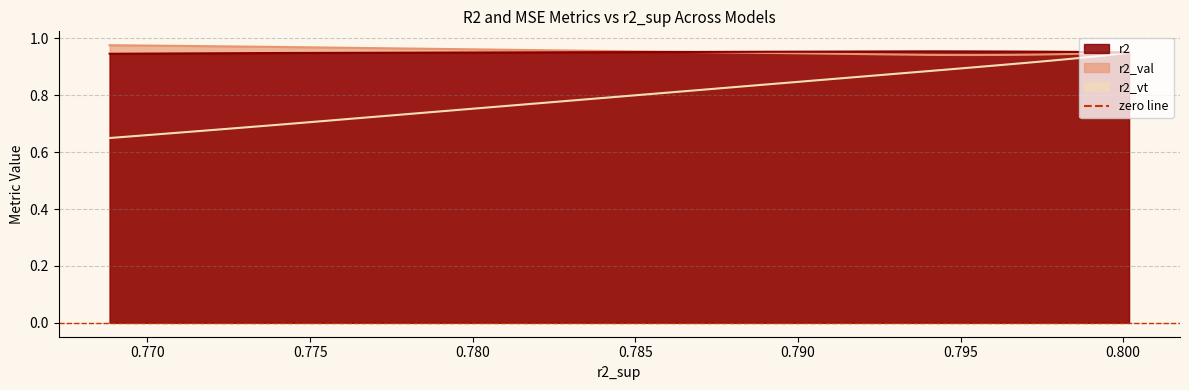

Reading left to right, extract all data points from this chart.

r2: 0.8001797816204335=1.0	0.7999348404250263=1.0	0.7996613844471343=1.0	0.7993605615474372=1.0	0.7990336929303463=1.0	0.7986820673972924=1.0	0.7983068314397744=1.0	0.7979092334319908=1.0	0.7974903298719869=1.0	0.7970511488320412=1.0	0.7965928250187856=1.0	0.7961162820527135=1.0	0.7956224506238088=1.0	0.7951122976421857=1.0	0.7945866896599624=1.0	0.794046553872544=1.0	0.7740605400193844=0.9	0.7734000776675022=0.9	0.7727415692543408=0.9	0.7720851562063693=0.9	0.771430872935889=0.9	0.7707788506652833=0.9	0.7701290637738583=0.9	0.7694815608322745=0.9	0.7688363646304872=0.9
r2_val: 0.8001797816204335=1.0	0.7999348404250263=1.0	0.7996613844471343=1.0	0.7993605615474372=0.9	0.7990336929303463=0.9	0.7986820673972924=0.9	0.7983068314397744=0.9	0.7979092334319908=0.9	0.7974903298719869=0.9	0.7970511488320412=0.9	0.7965928250187856=0.9	0.7961162820527135=0.9	0.7956224506238088=0.9	0.7951122976421857=0.9	0.7945866896599624=0.9	0.794046553872544=0.9	0.7740605400193844=1.0	0.7734000776675022=1.0	0.7727415692543408=1.0	0.7720851562063693=1.0	0.771430872935889=1.0	0.7707788506652833=1.0	0.7701290637738583=1.0	0.7694815608322745=1.0	0.7688363646304872=1.0
r2_vt: 0.8001797816204335=0.9	0.7999348404250263=0.9	0.7996613844471343=0.9	0.7993605615474372=0.9	0.7990336929303463=0.9	0.7986820673972924=0.9	0.7983068314397744=0.9	0.7979092334319908=0.9	0.7974903298719869=0.9	0.7970511488320412=0.9	0.7965928250187856=0.9	0.7961162820527135=0.9	0.7956224506238088=0.9	0.7951122976421857=0.9	0.7945866896599624=0.9	0.794046553872544=0.9	0.7740605400193844=0.7	0.7734000776675022=0.7	0.7727415692543408=0.7	0.7720851562063693=0.7	0.771430872935889=0.7	0.7707788506652833=0.7	0.7701290637738583=0.7	0.7694815608322745=0.7	0.7688363646304872=0.6